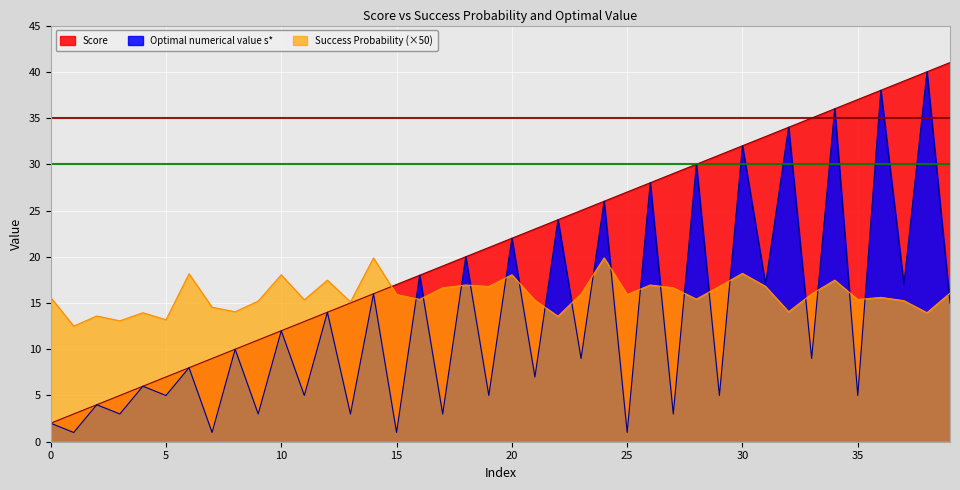

Read the Success Probability value at 18.

16.9